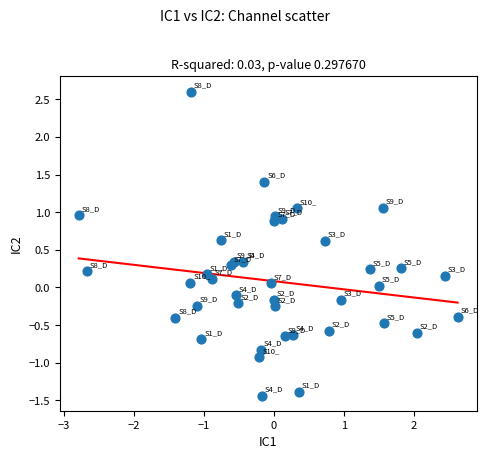

What is the range of X values (max minus min)?

5.4